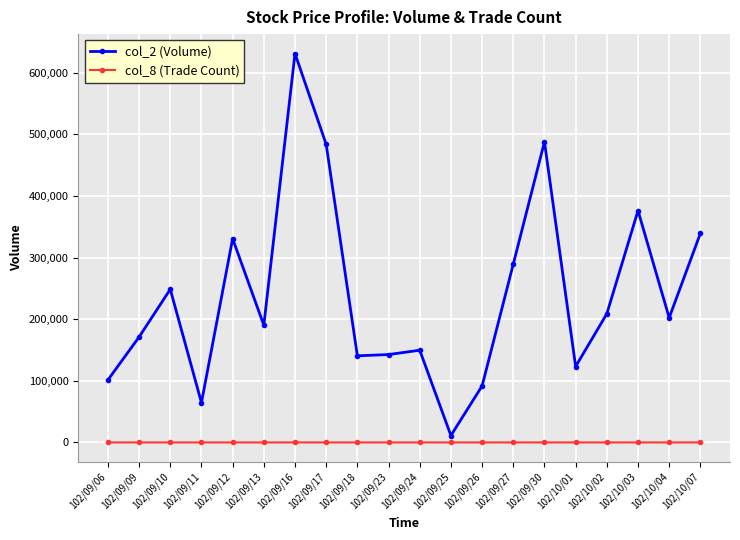

Count the number of data series in this chart.

2